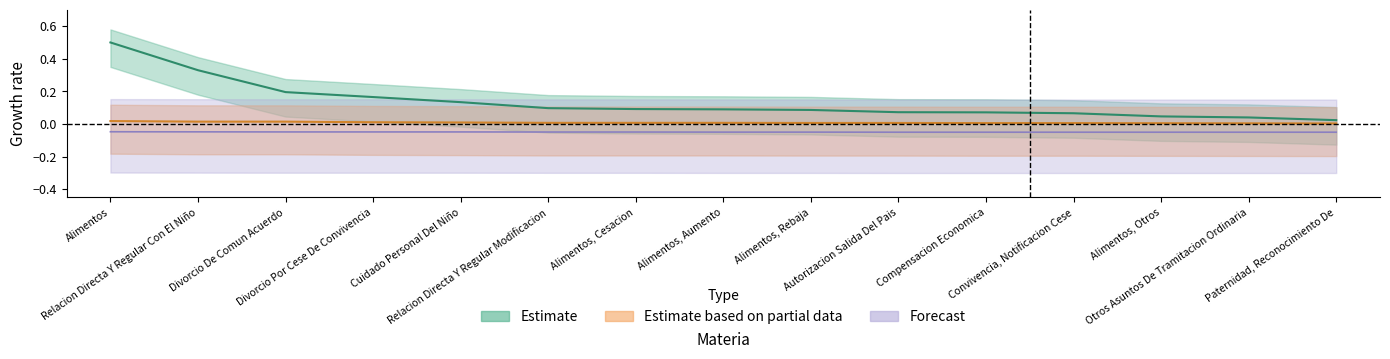

True or false: Forecast and Estimate based on partial data cross at least once.

False